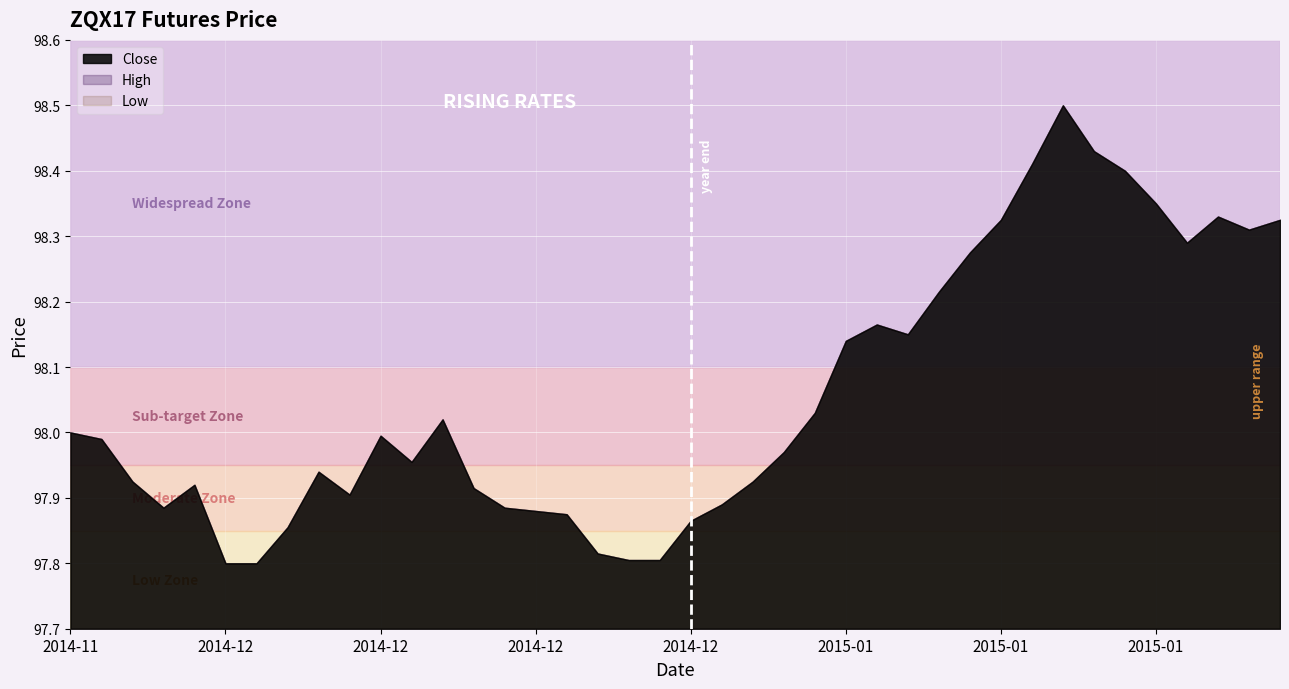

What is the maximum value for High?

98.5